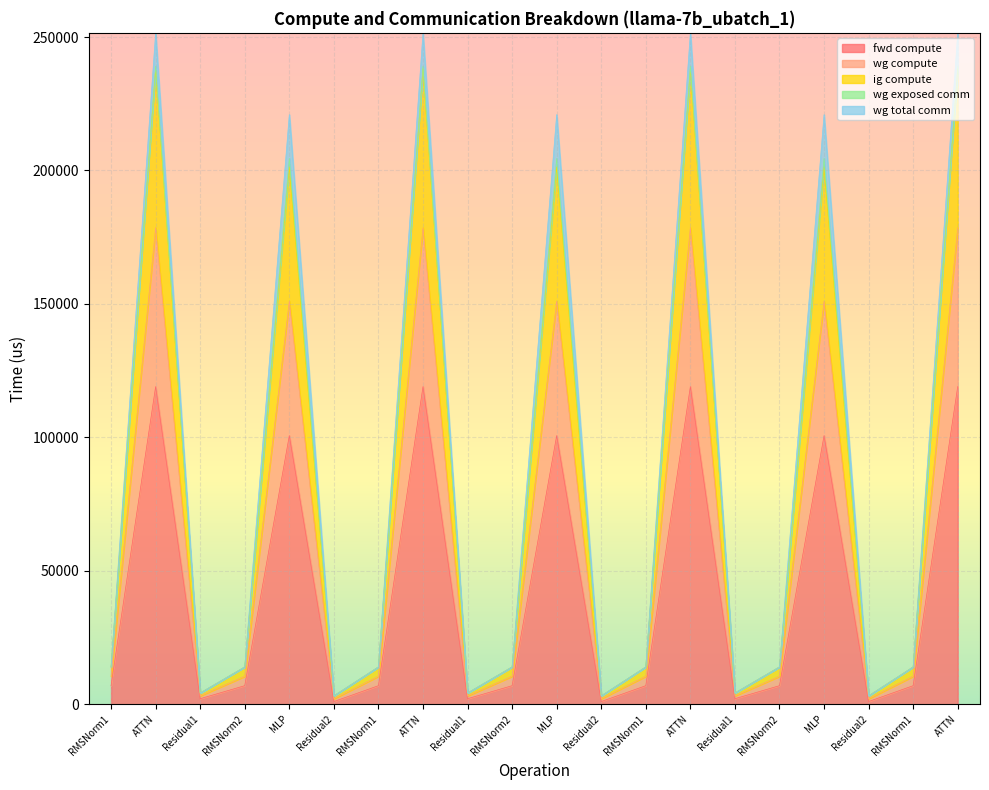

True or false: fwd compute and wg compute intersect in this chart.

False